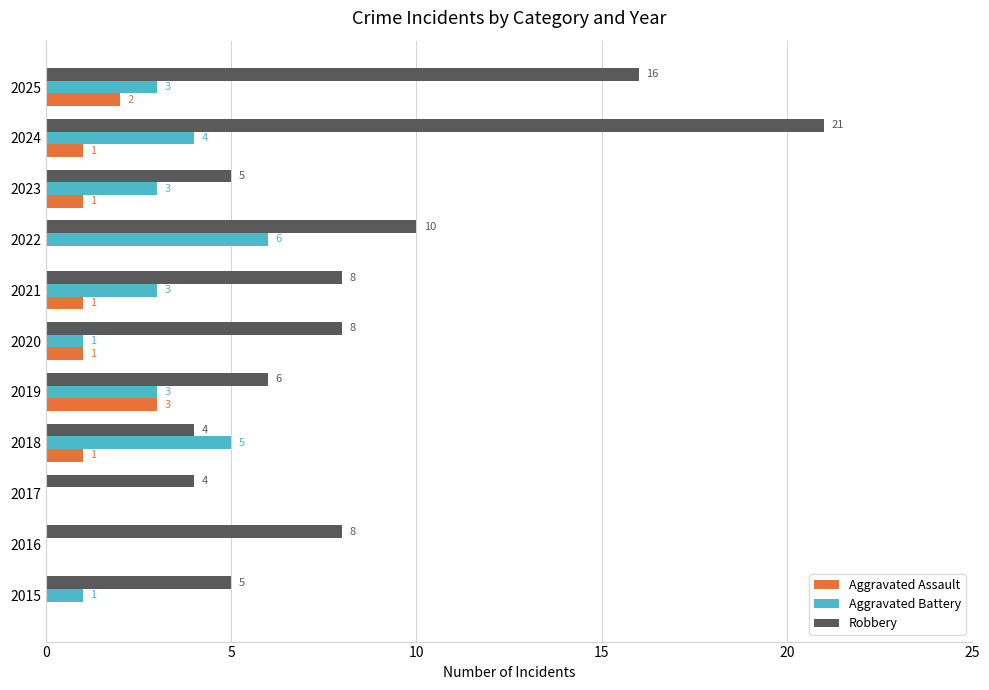

How many data points does each series have?

11